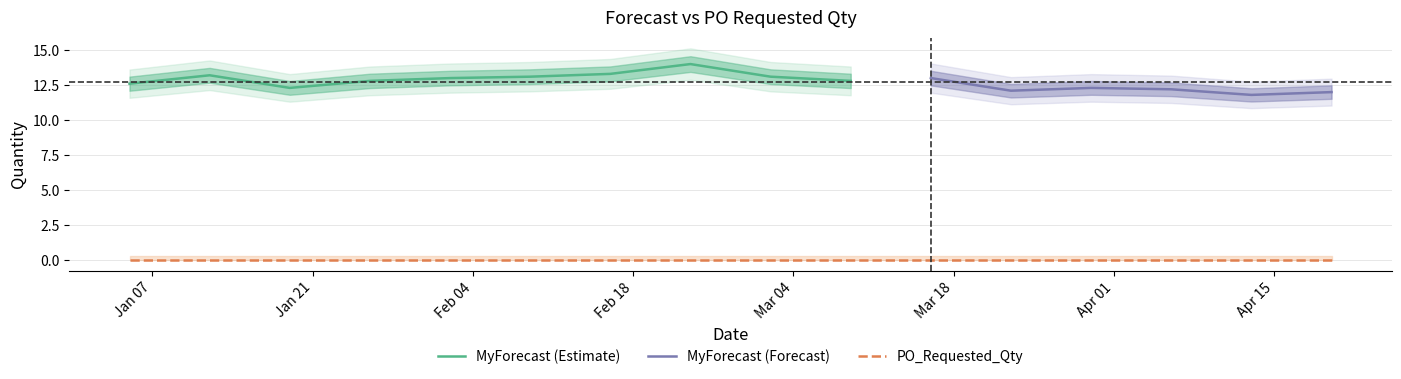

At which category is the sum across all series the highest?

2025-02-23